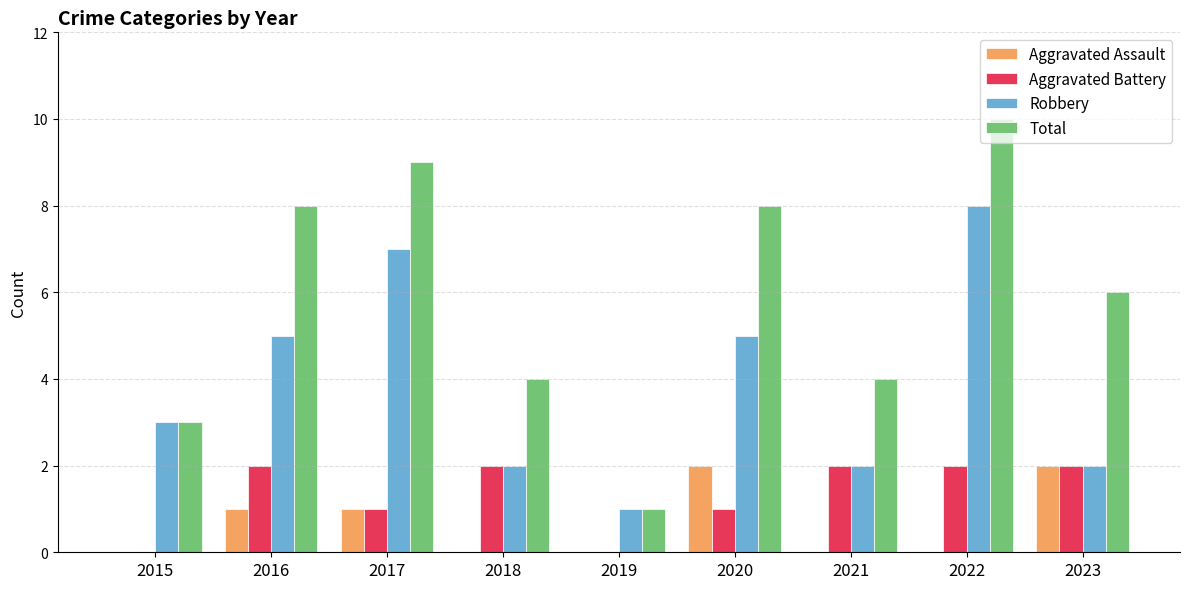

How many groups of bars are there?

9